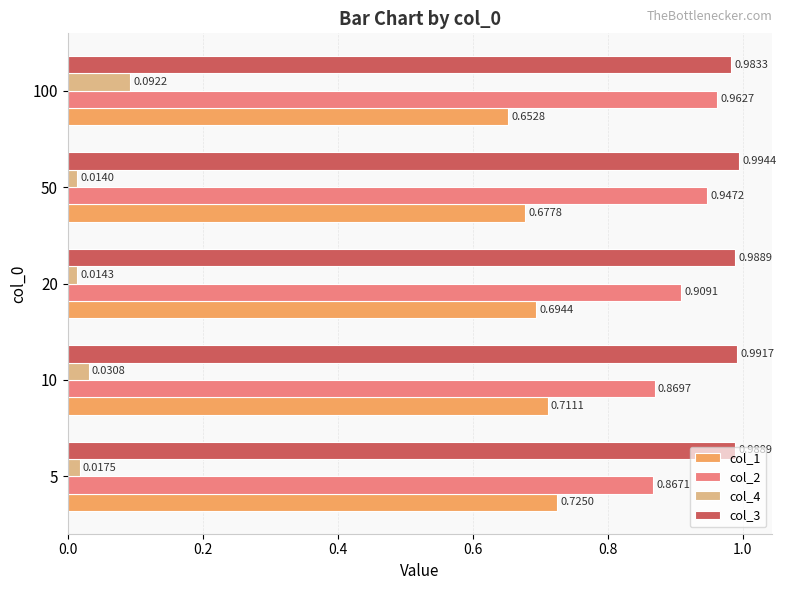

Rank the categories by col_4 value from highest to lowest.

100, 10, 5, 20, 50